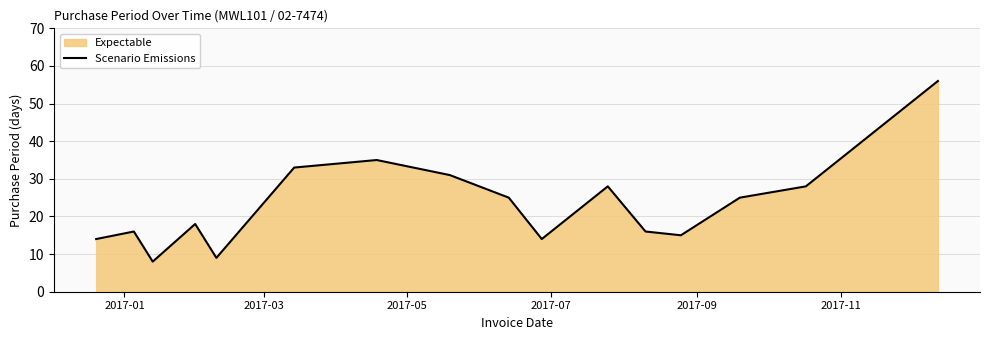

What is the sum of all values?

371